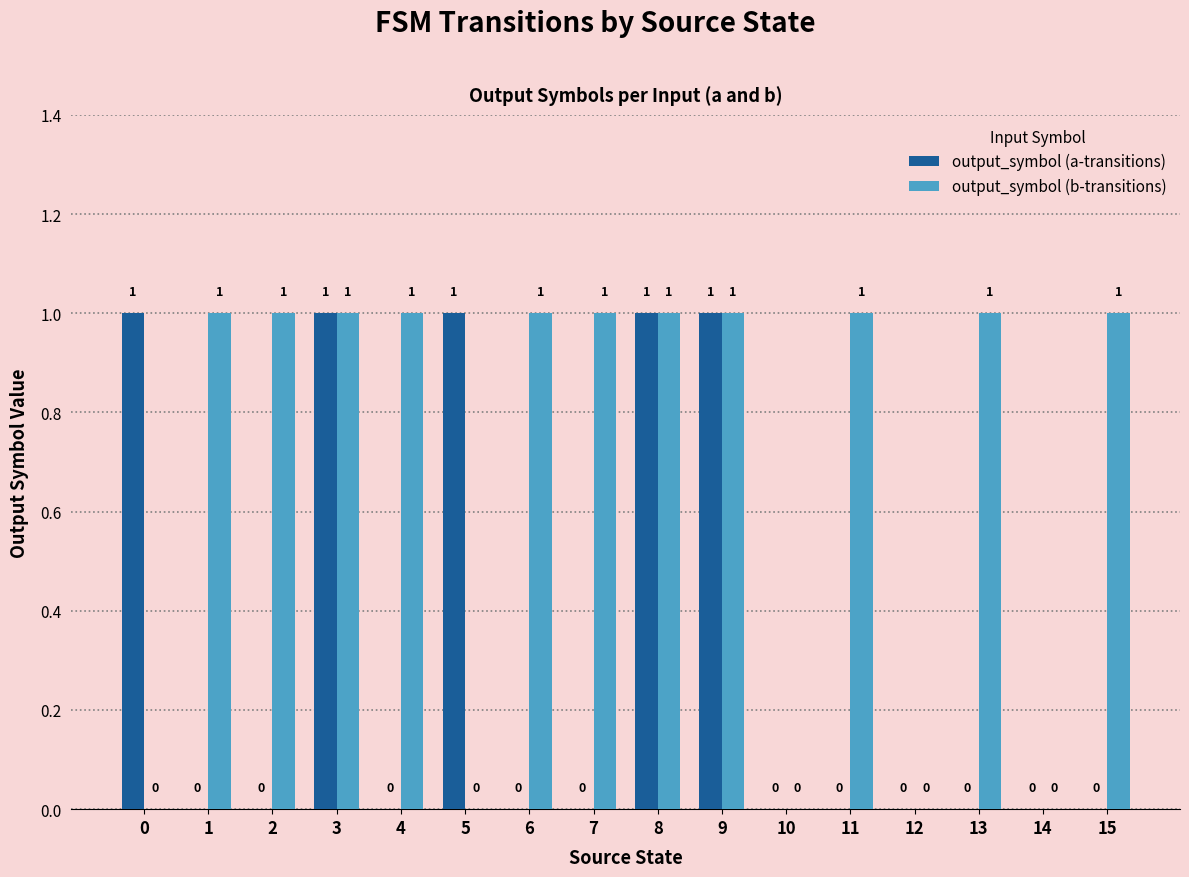

Which series has the largest total across all categories?

output_symbol (b-transitions)